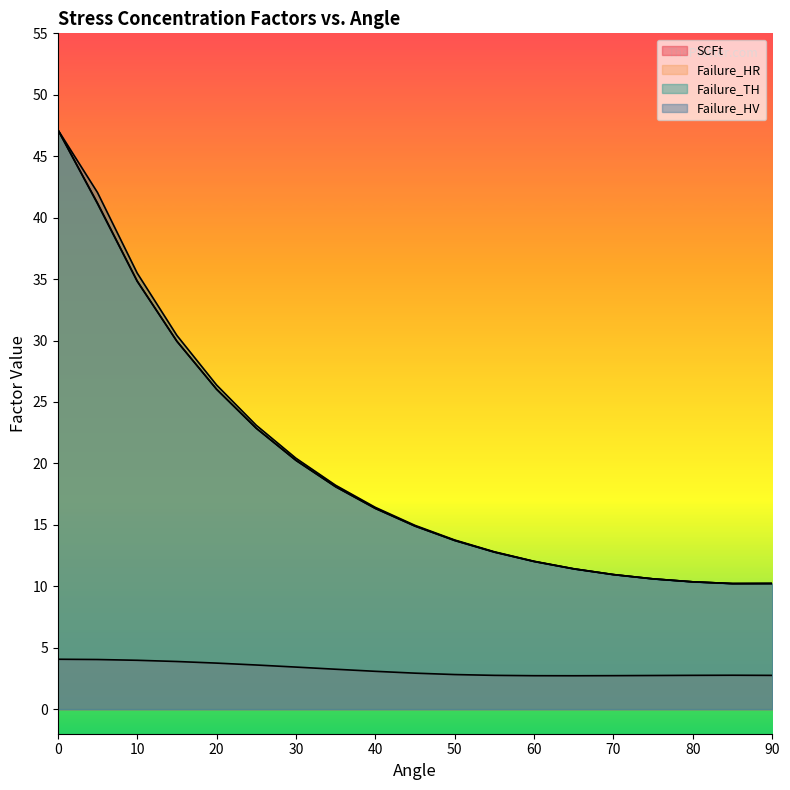

Where is the first local minimum for Failure_HR?

85